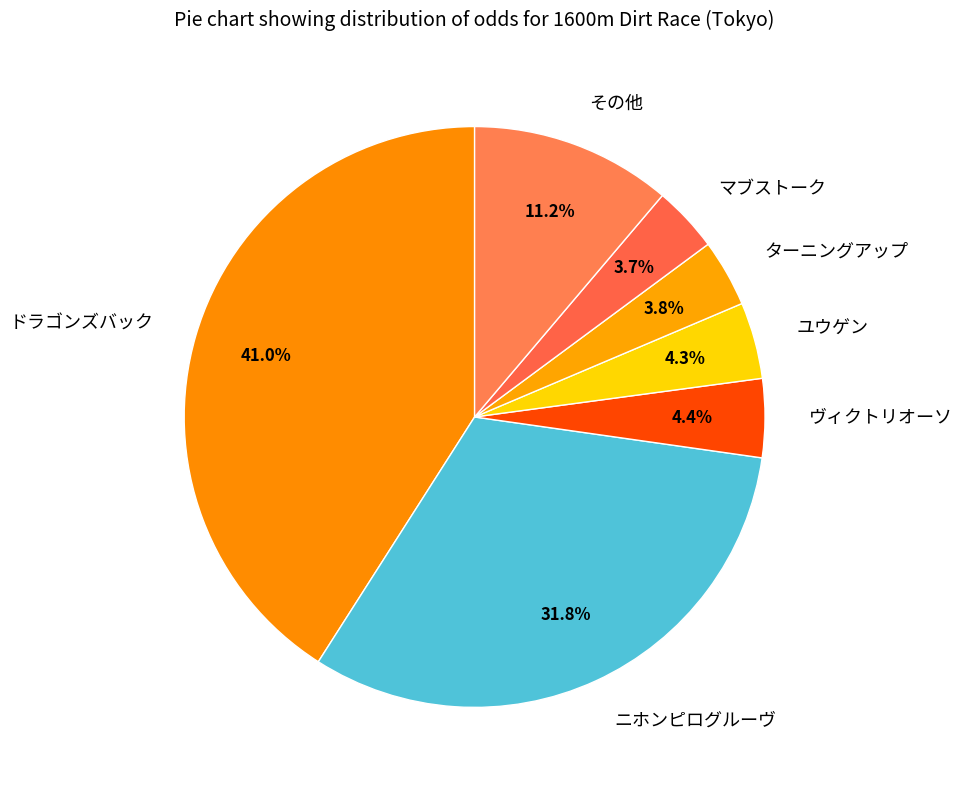

Count the number of slices in the pie.

7